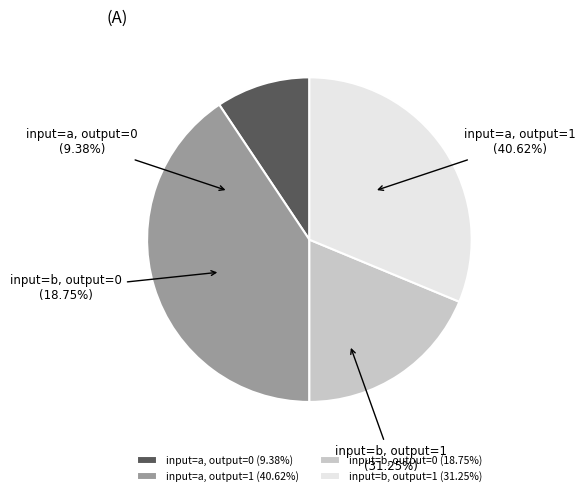

Which category has the biggest portion of the pie?

output_symbol=1 (a)